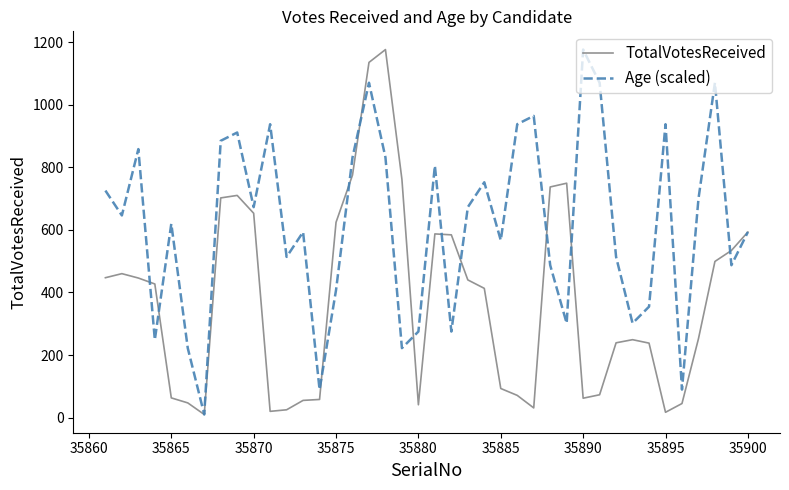

What are all the series names shown in the legend?

TotalVotesReceived, Age (scaled)